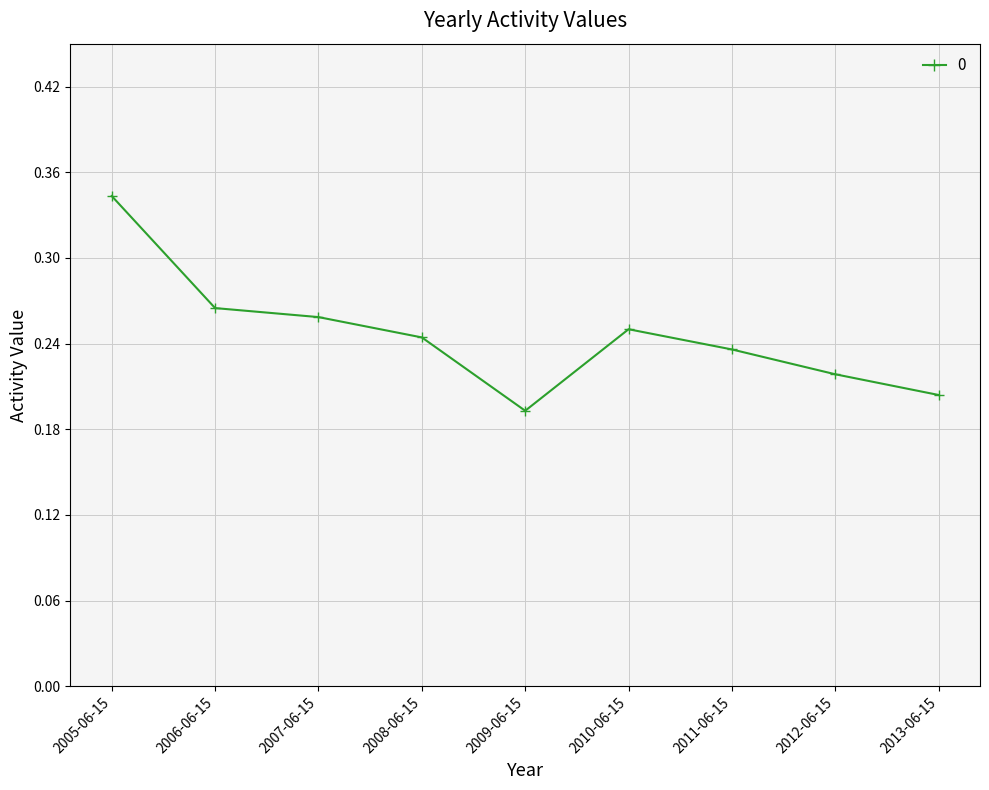

How many points are lower than both their immediate neighbors (excluding endpoints)?

1